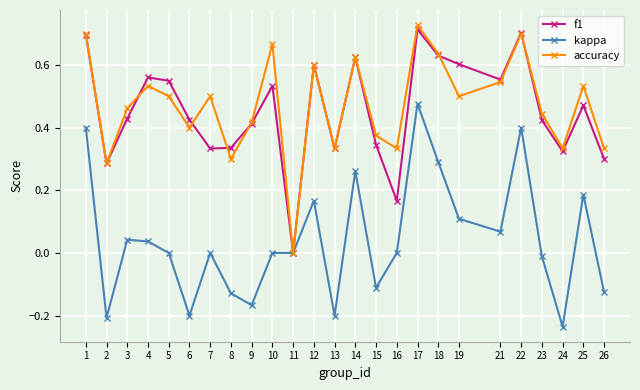

True or false: accuracy has a value of 0.4 at 2.

False